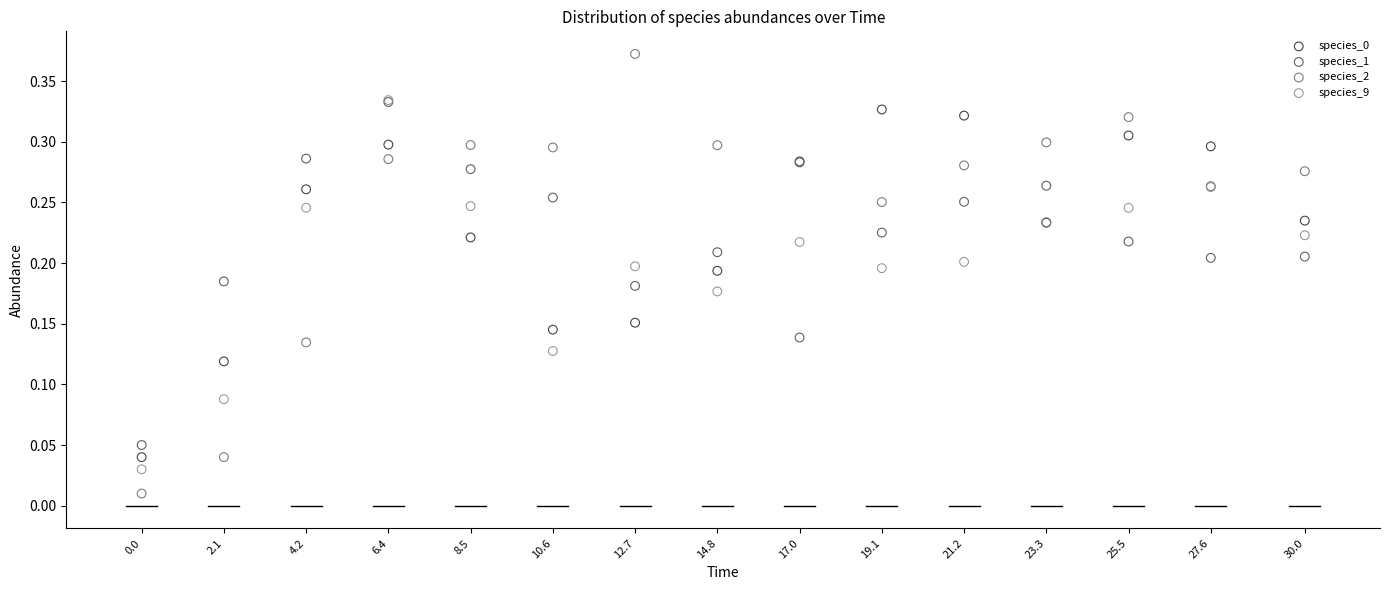

Which series reaches the maximum Y coordinate?

species_2